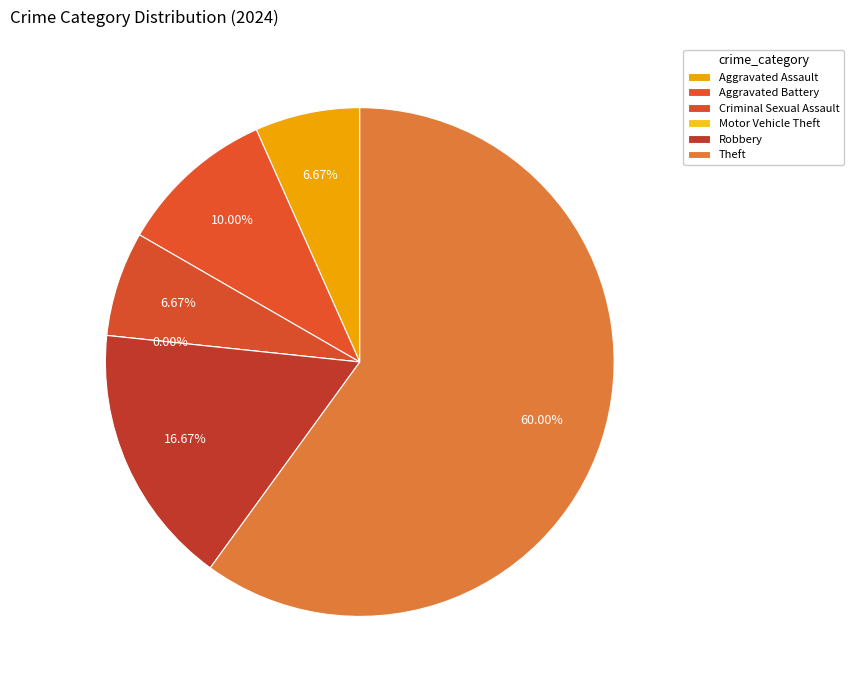

What percentage is NOT represented by Motor Vehicle Theft?

100.0%